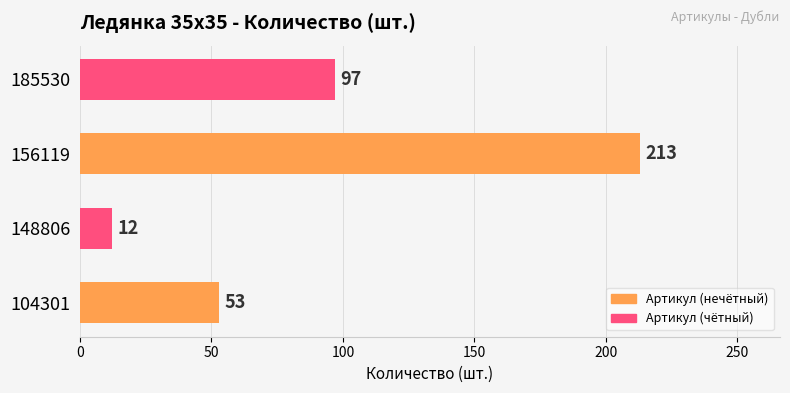

Count the values in the range 53 to 213.

3